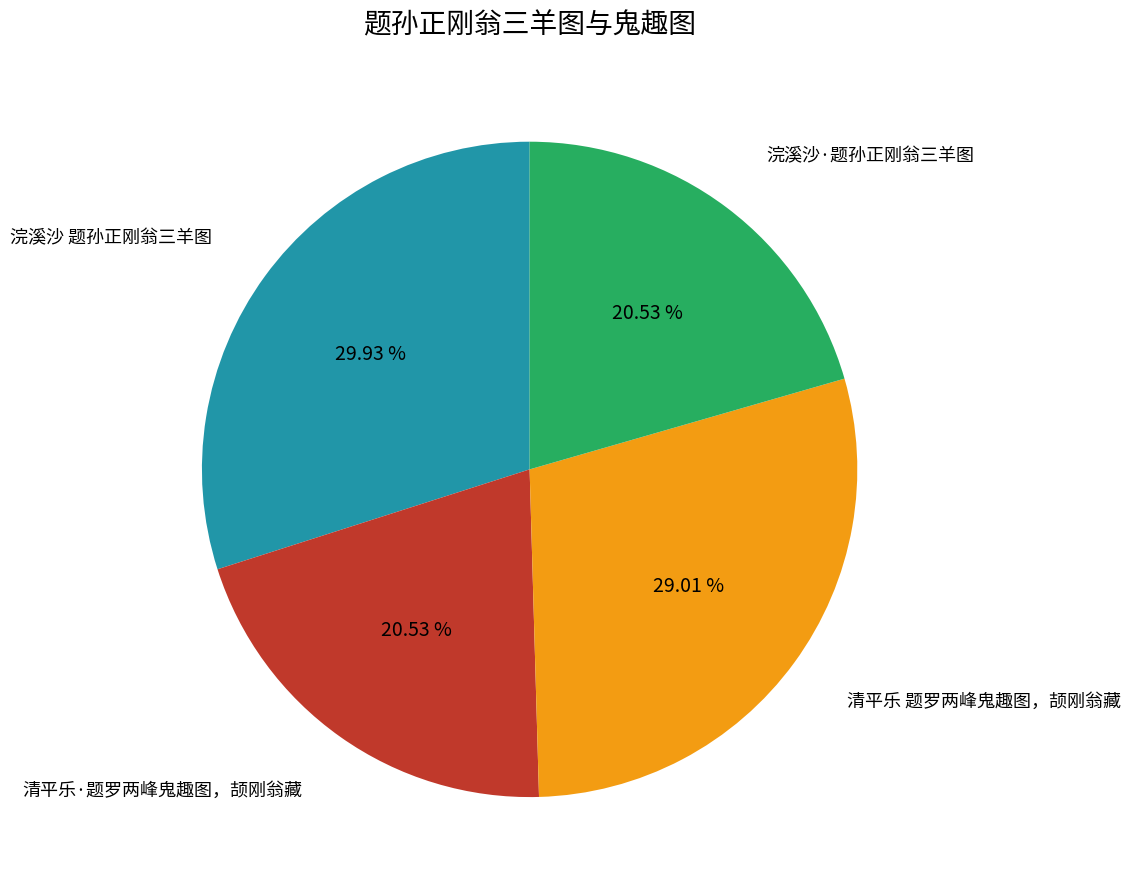

Which has a higher value, 浣溪沙 题孙正刚翁三羊图 or 清平乐 题罗两峰鬼趣图，颉刚翁藏?

浣溪沙 题孙正刚翁三羊图